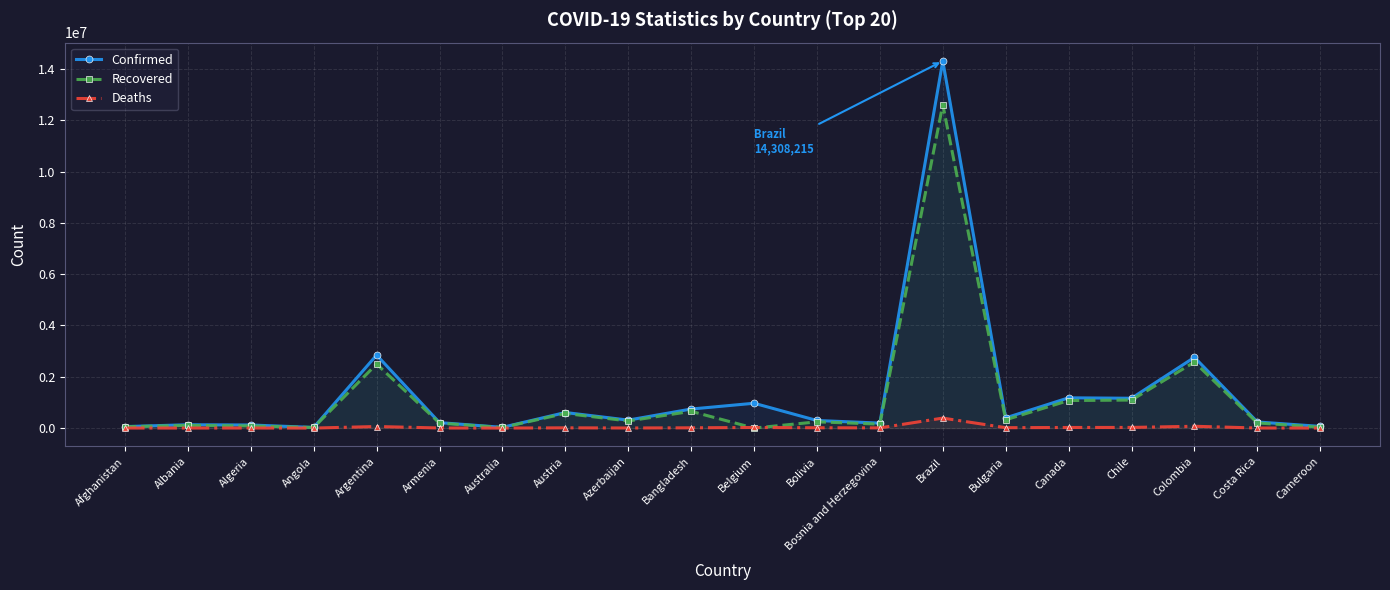

How many lines are shown in the chart?

3